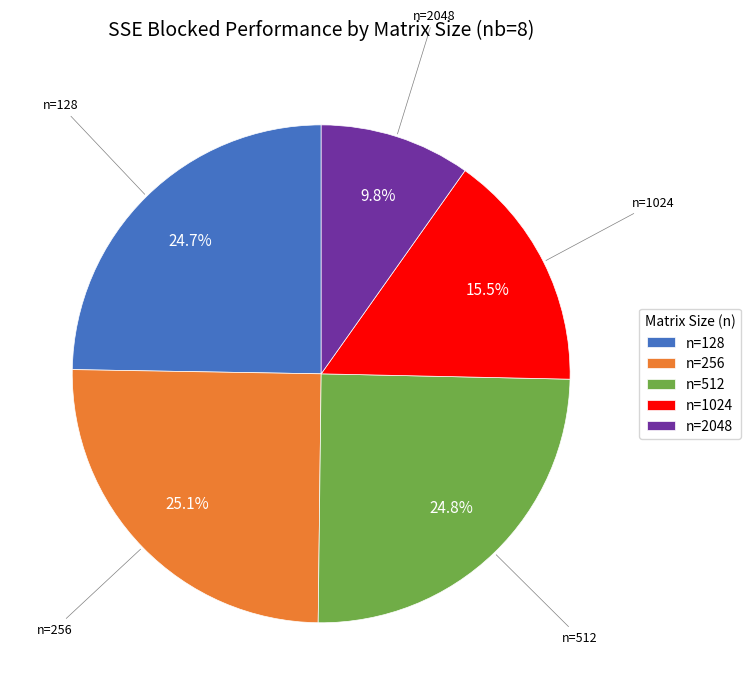

True or false: n=128 accounts for 25% of the total.

True